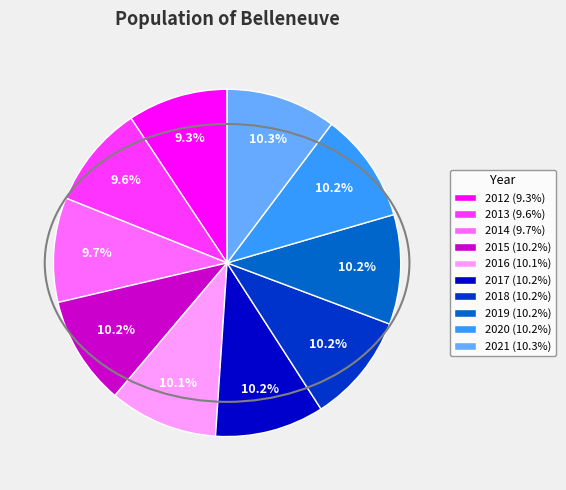

How many slices are in this pie chart?

10